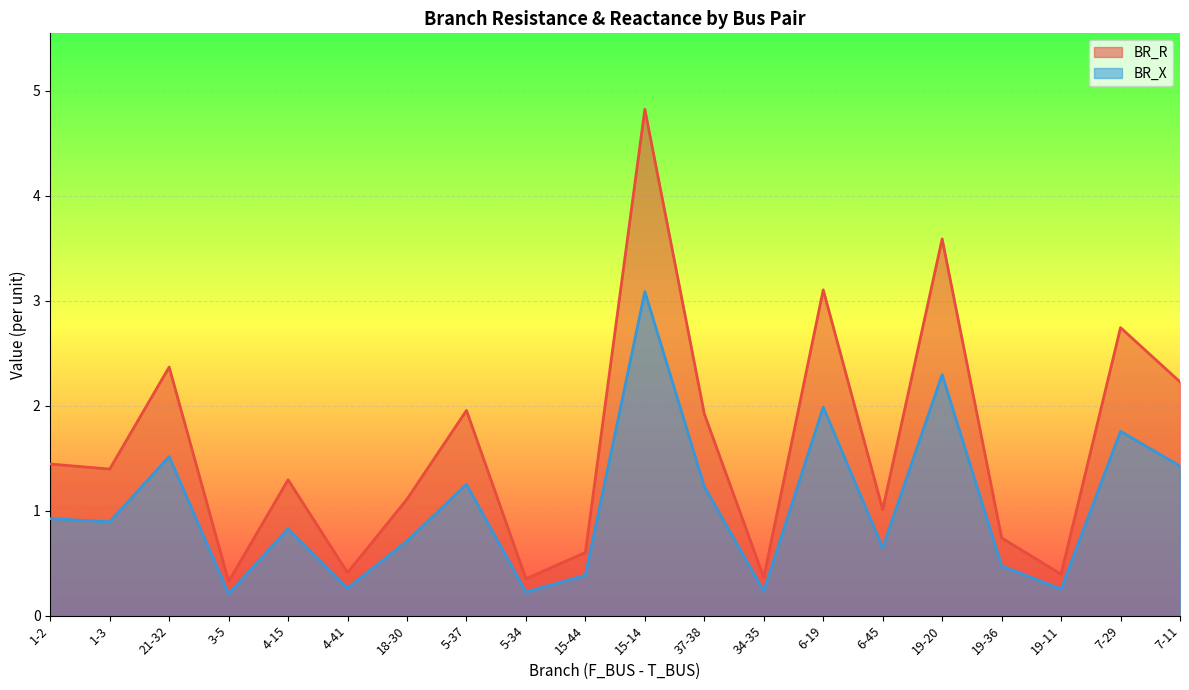

Between 1-3 and 4-15, which series saw the biggest shift?

BR_R